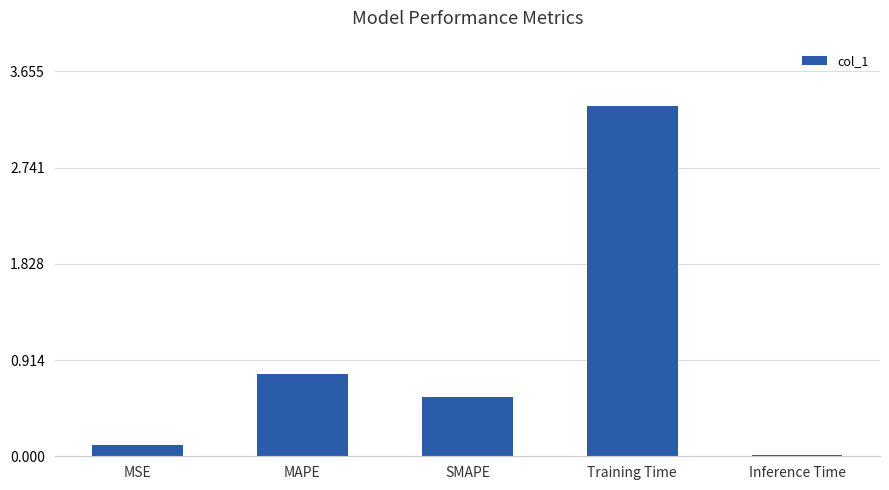

What is the label of the 1st bar from the left?

MSE